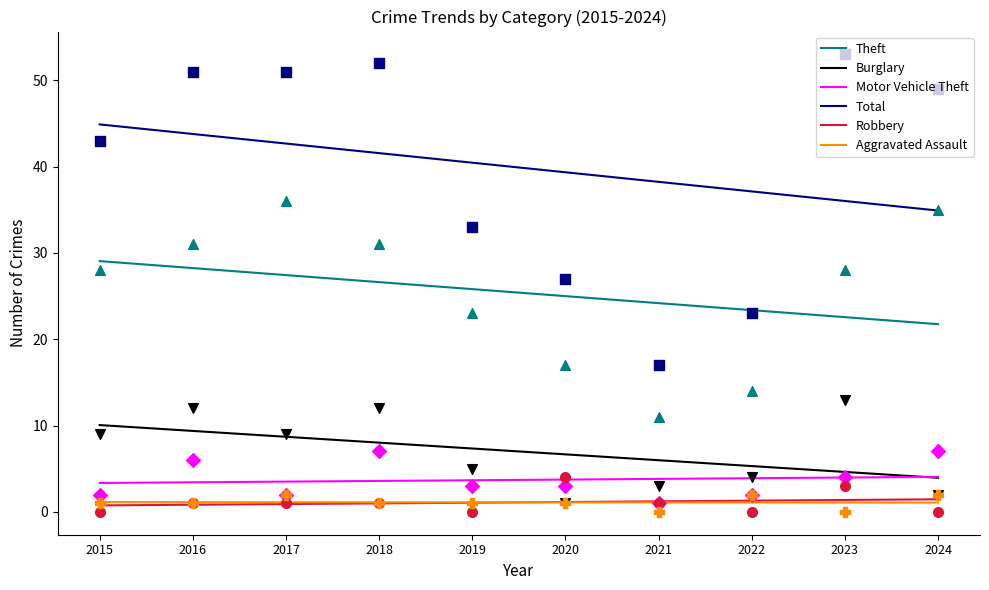

At how many categories does at least one series exceed 10?

10